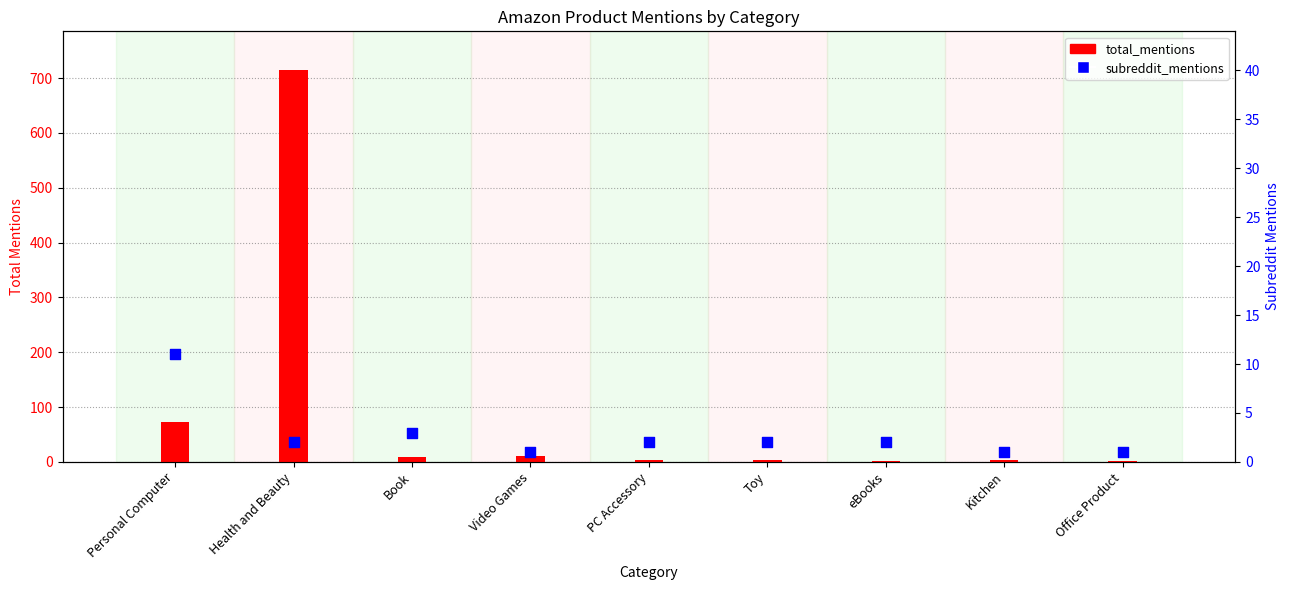

Which series has the widest spread of Y values?

total_mentions